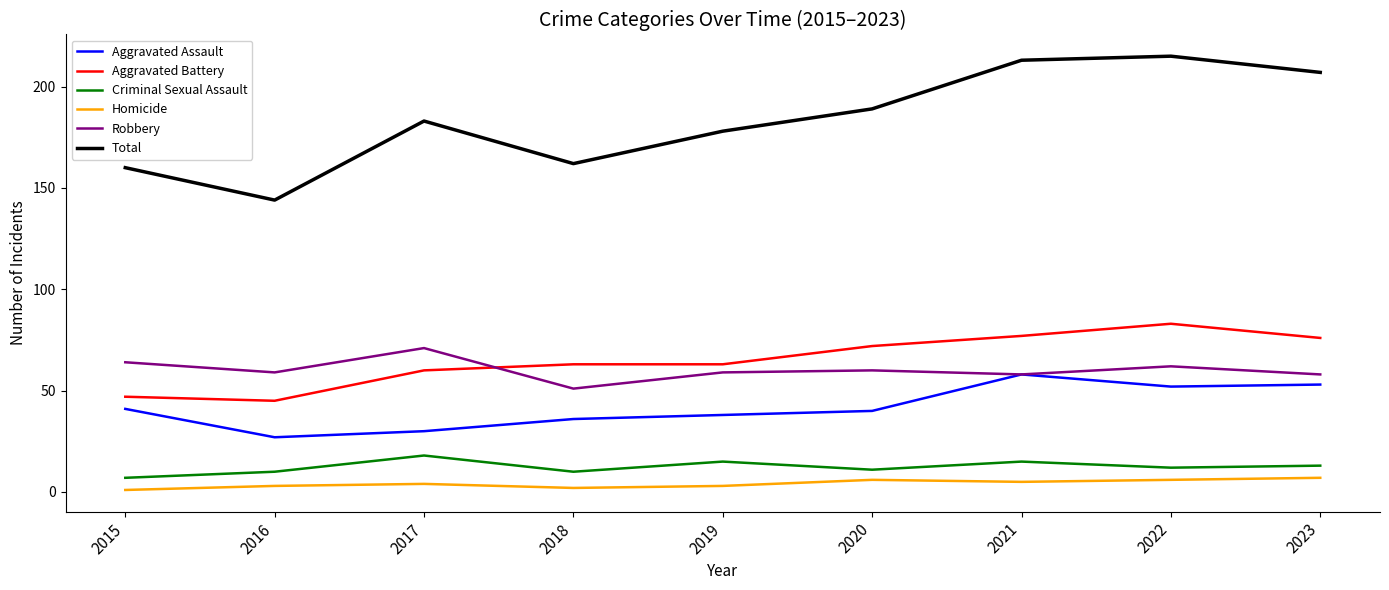

What is the smallest value displayed?

1